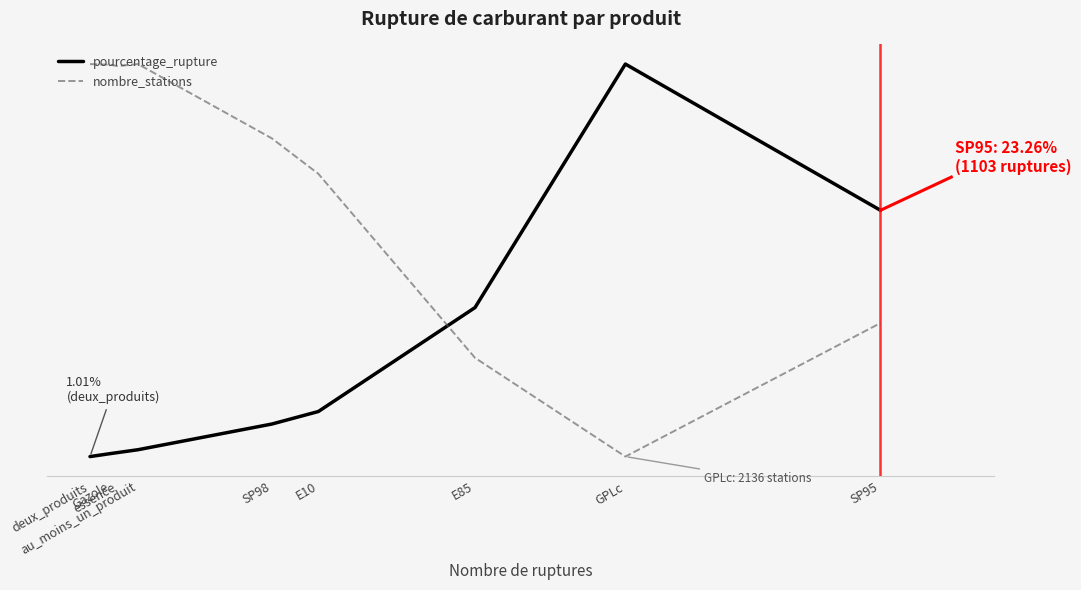

Reading left to right, extract all data points from this chart.

pourcentage_rupture: 1.0	1.3	1.4	1.6	4.0	5.1	14.5	36.5	23.3
nombre_stations: 9800.0	9786.0	9761.0	9800.0	8349.0	7658.0	4064.0	2136.0	4743.0